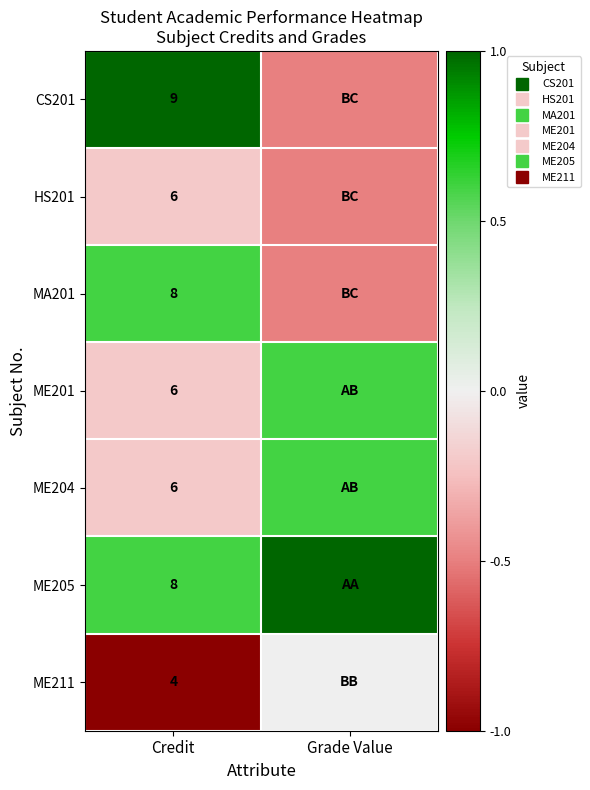

At which label does ME201 first exceed 0?

Grade Value